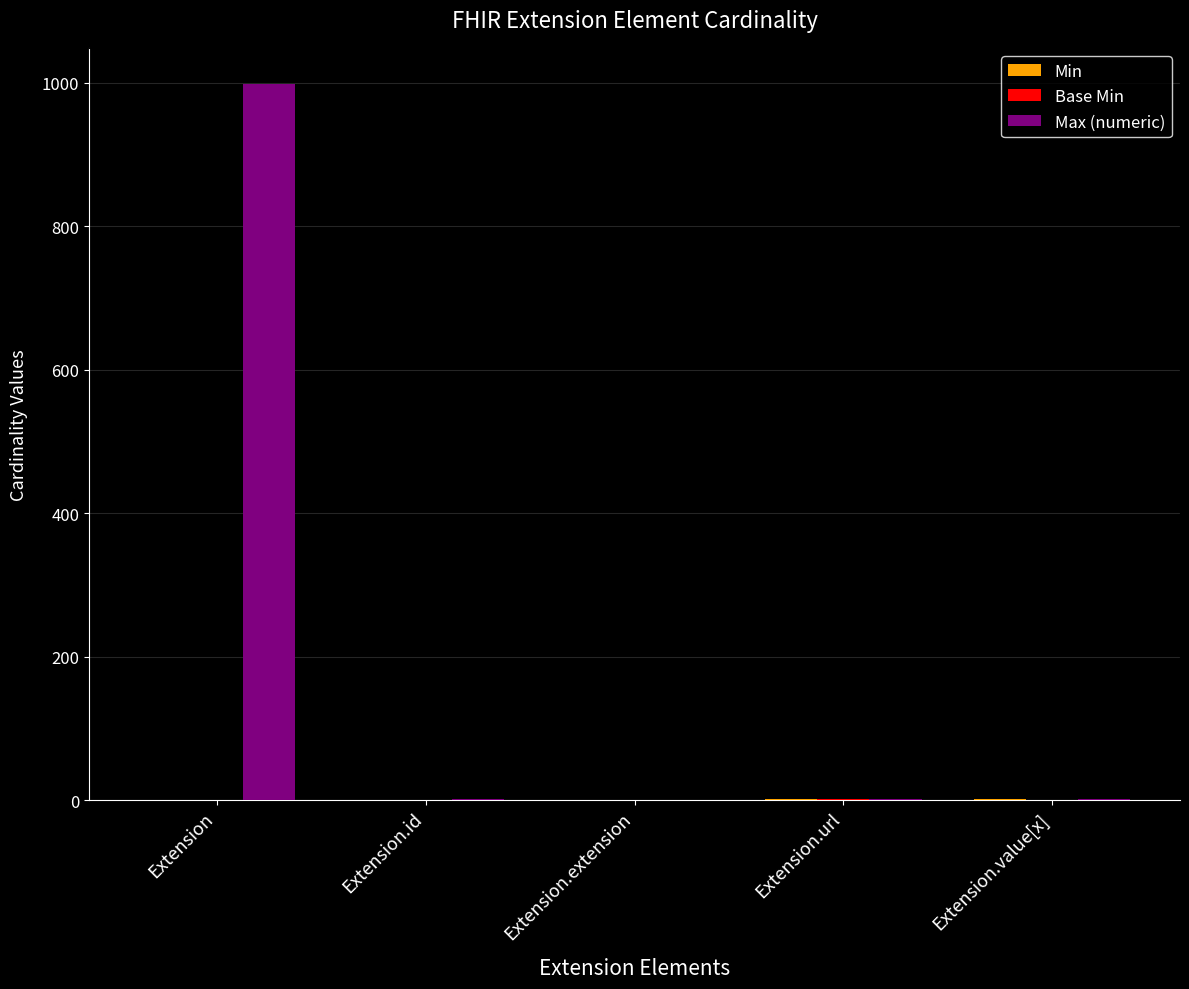

What is the maximum value for Max (numeric)?

999